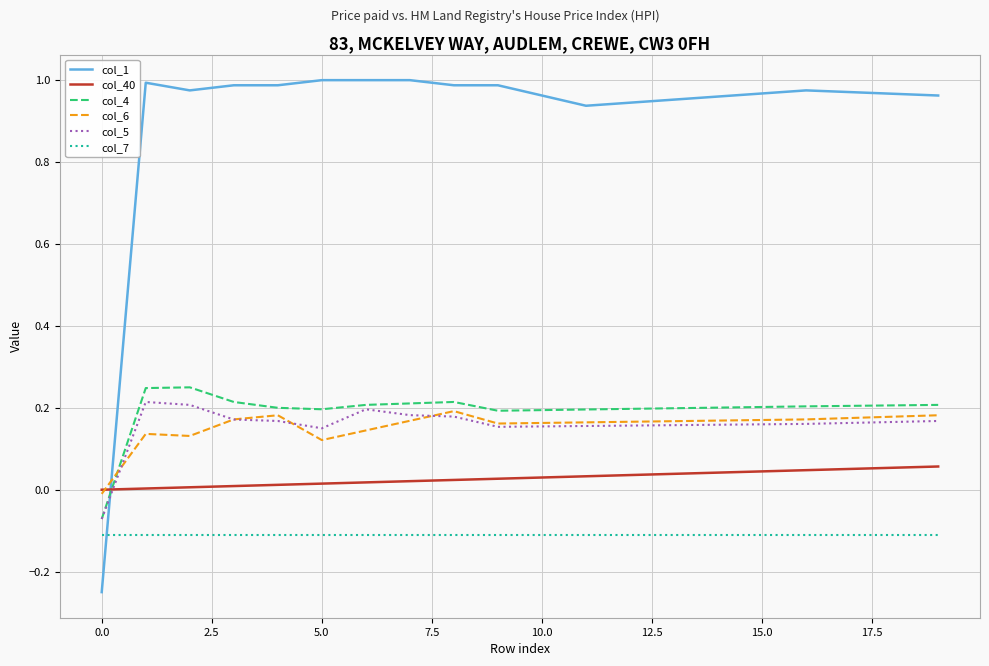

Which series has the largest total across all categories?

col_1